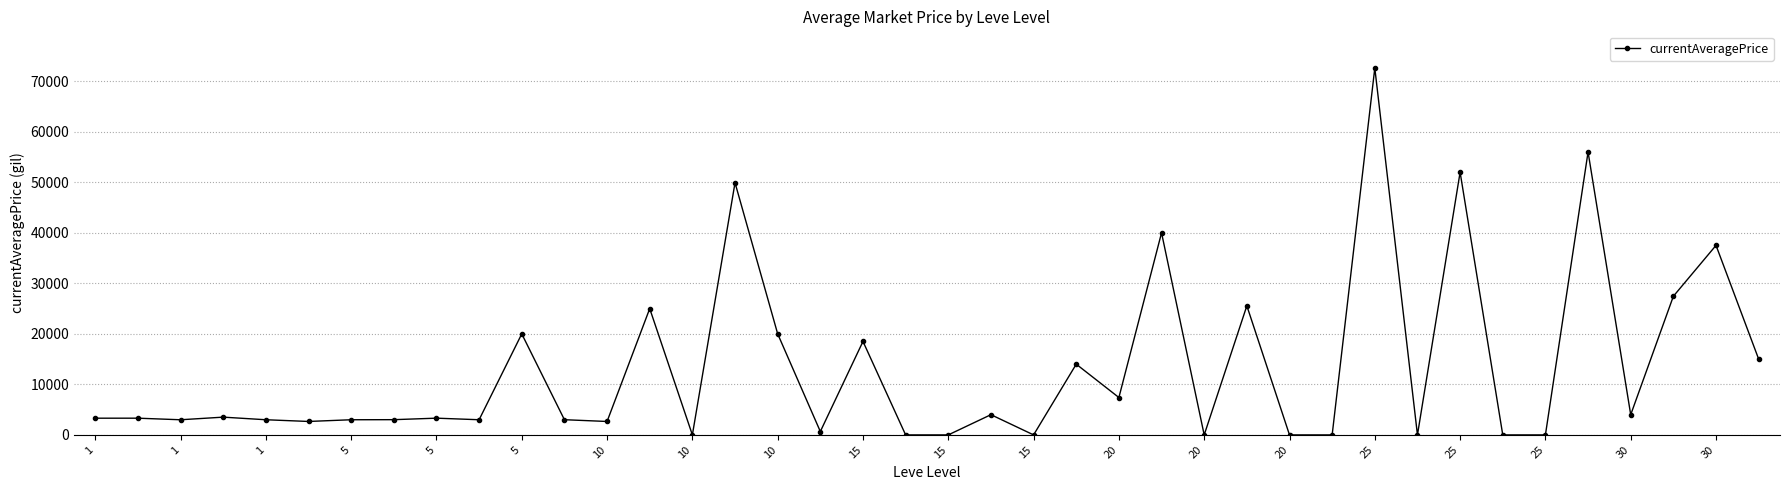

What is the value of the 36th point from the left?

56000.0